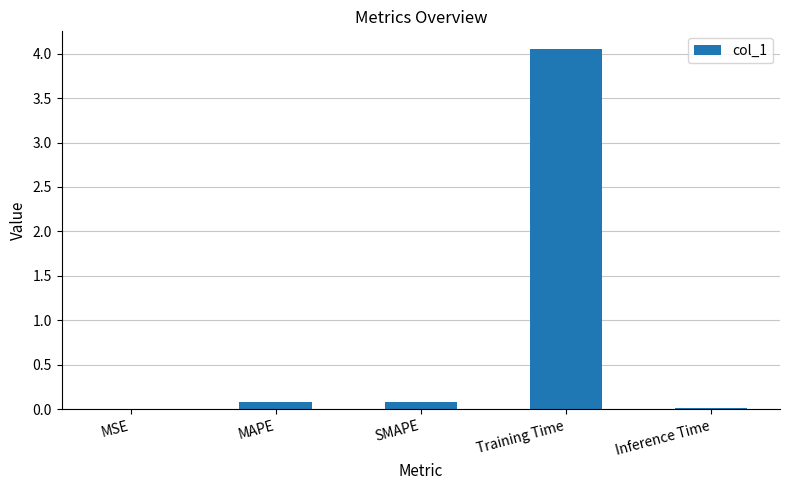

What is the sum of all values?

4.2